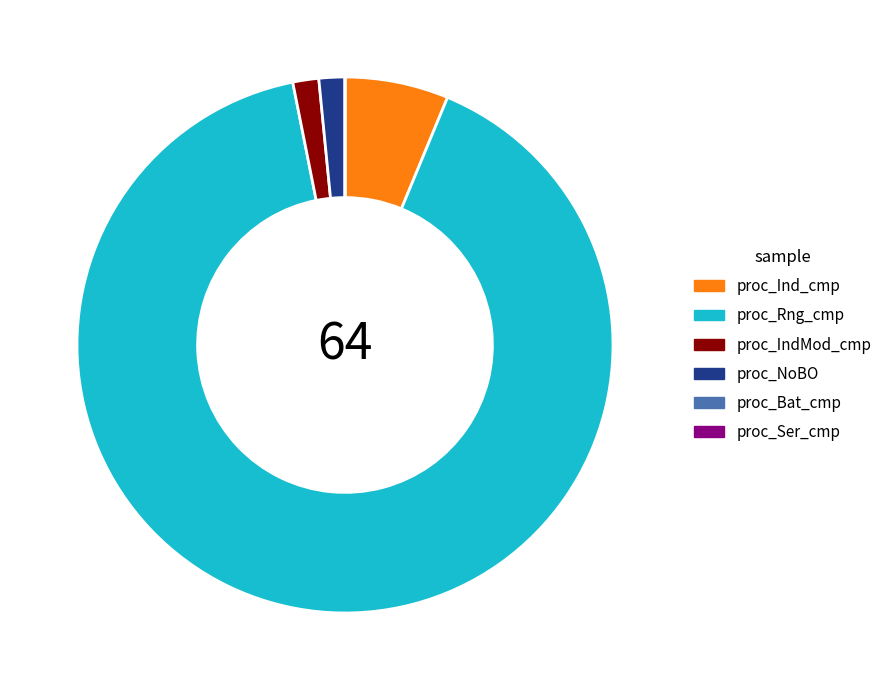

True or false: proc_Rng_cmp accounts for 91% of the total.

True